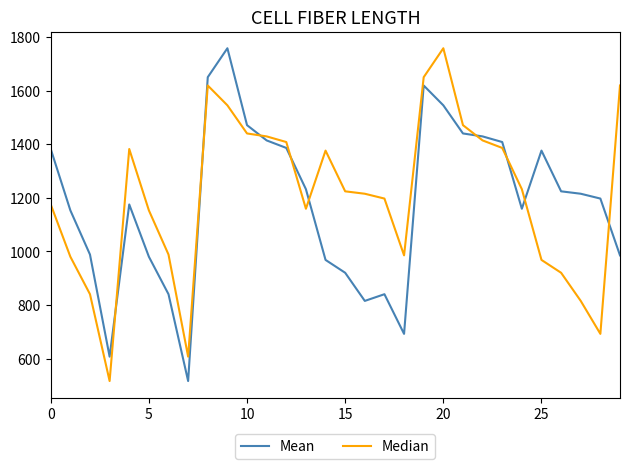

What is the greatest value displayed?

1758